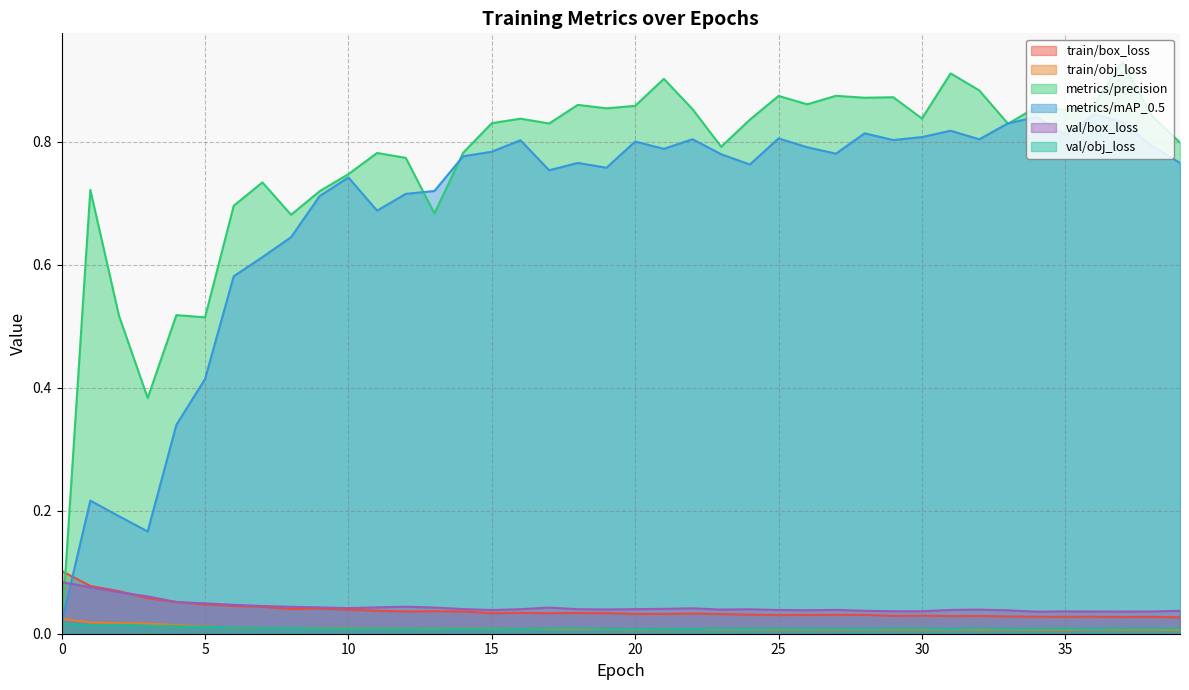

True or false: val/obj_loss and train/box_loss cross at least once.

False